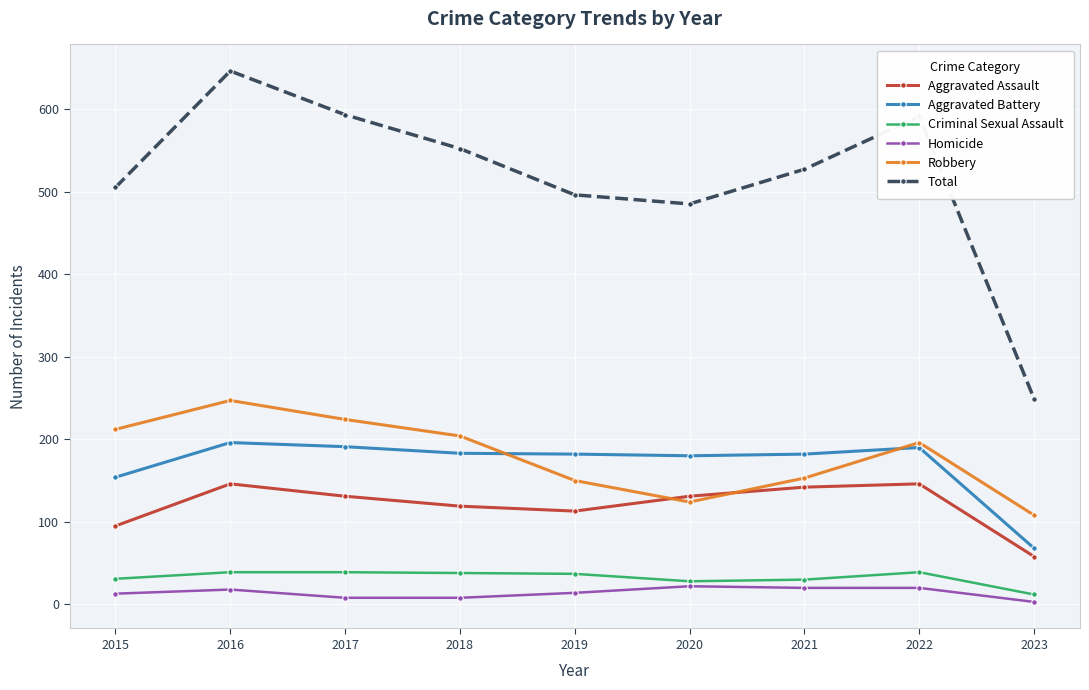

Which series has the widest spread of values?

Total